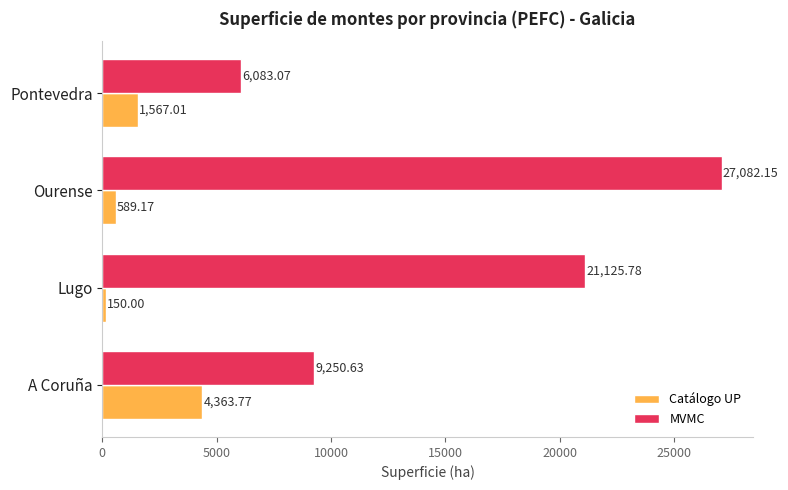

Which series changed the most between Lugo and Pontevedra?

MVMC